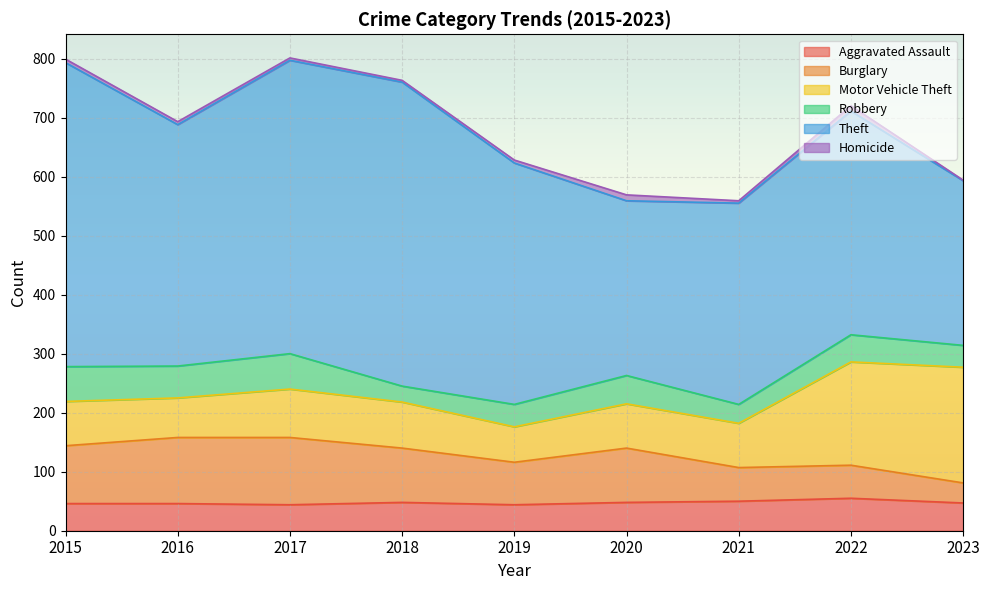

Reading left to right, extract all data points from this chart.

Aggravated Assault: 2015=46	2016=46	2017=44	2018=48	2019=44	2020=48	2021=50	2022=55	2023=47
Burglary: 2015=98	2016=112	2017=114	2018=92	2019=72	2020=92	2021=57	2022=56	2023=34
Motor Vehicle Theft: 2015=75	2016=67	2017=82	2018=78	2019=60	2020=75	2021=75	2022=175	2023=196
Robbery: 2015=59	2016=54	2017=60	2018=27	2019=38	2020=48	2021=32	2022=46	2023=37
Theft: 2015=515	2016=409	2017=497	2018=515	2019=409	2020=296	2021=341	2022=379	2023=279
Homicide: 2015=6	2016=5	2017=4	2018=3	2019=5	2020=10	2021=4	2022=9	2023=1